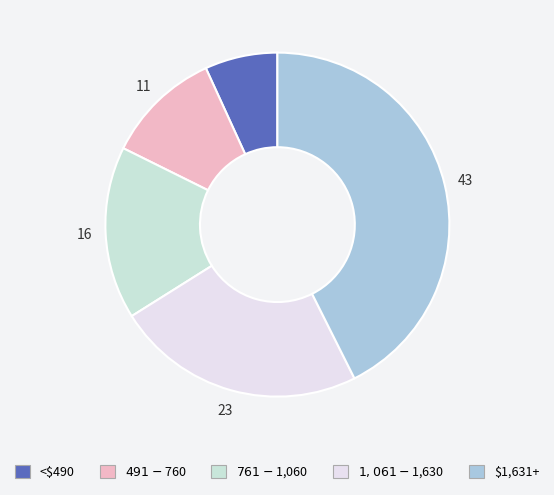

The $491-$760 slice represents 1% of the pie. True or false?

False